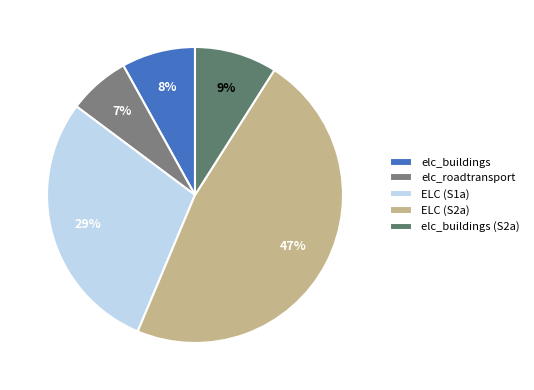

How many segments does this pie chart have?

5